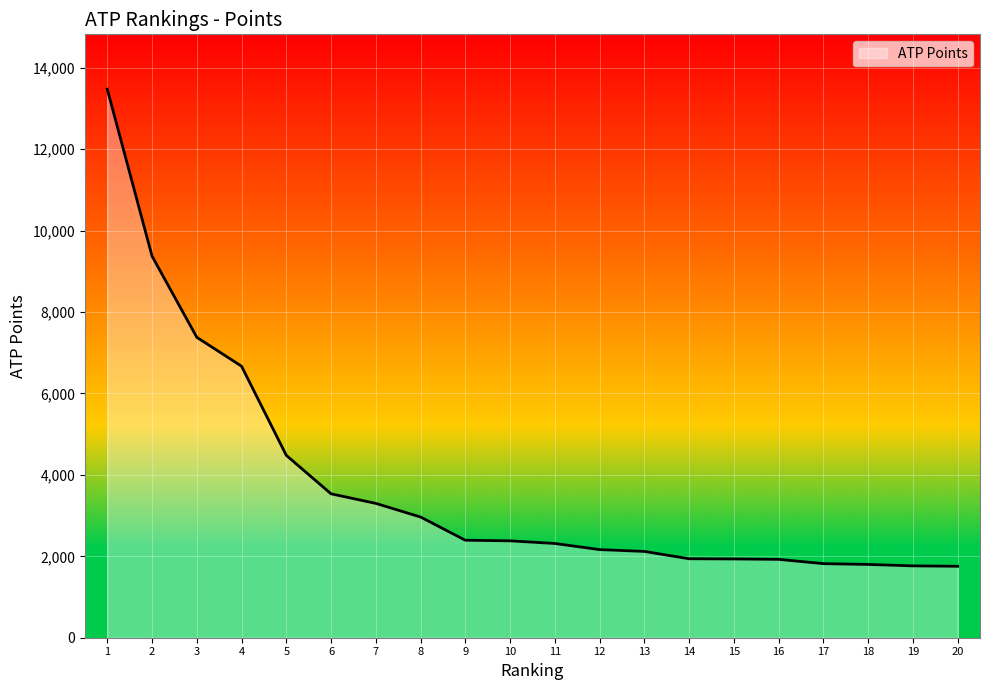

At which category does the chart reach its peak across all series?

1